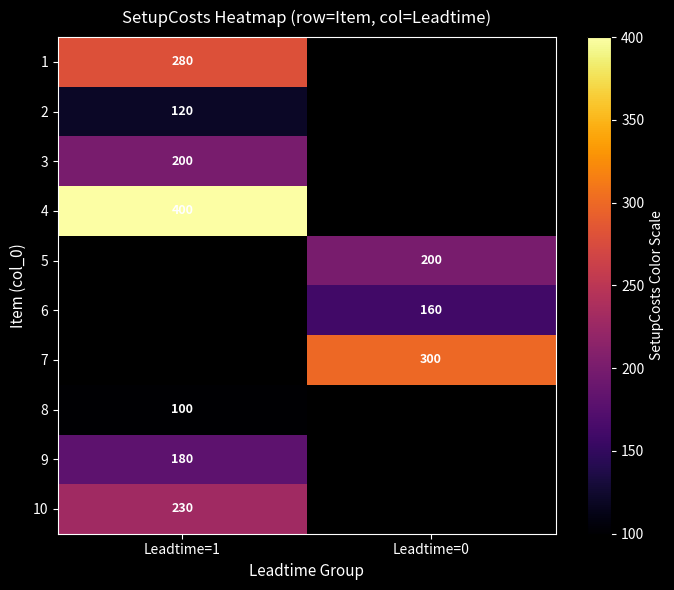

The value of 3 at Leadtime=1 is 43.7. True or false?

False